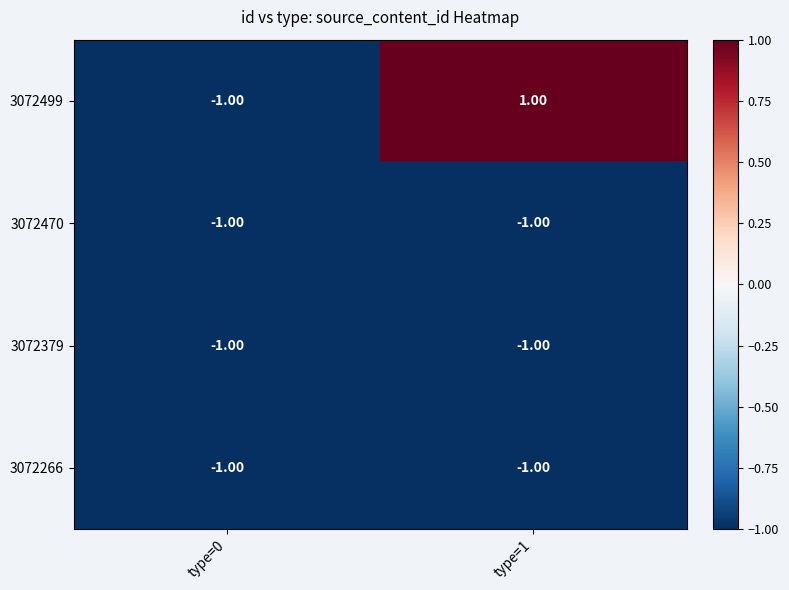

Between type=0 and type=1, which series saw the biggest shift?

3072499